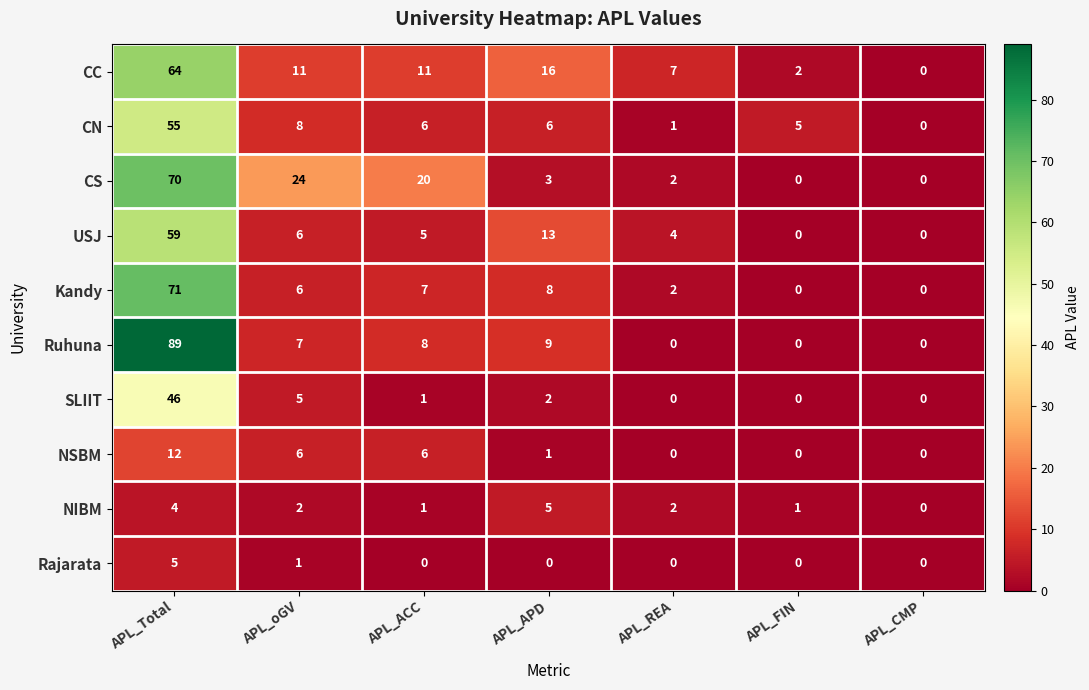

What is the maximum value shown in the chart?

89